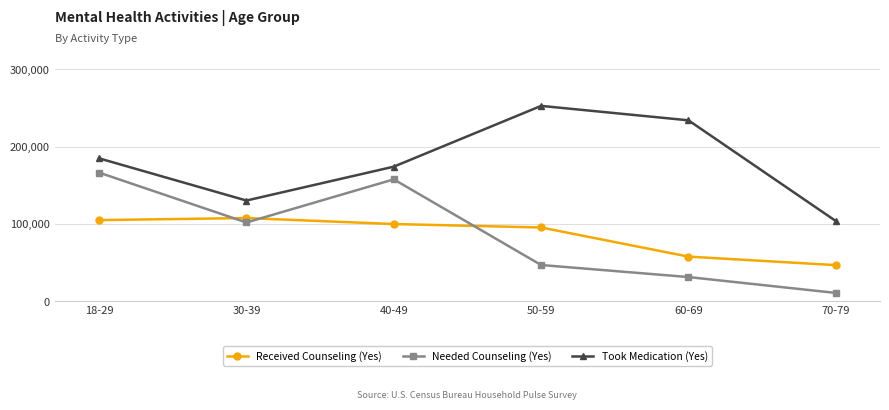

Which category has the highest value in the Took Medication (Yes) series?

50-59